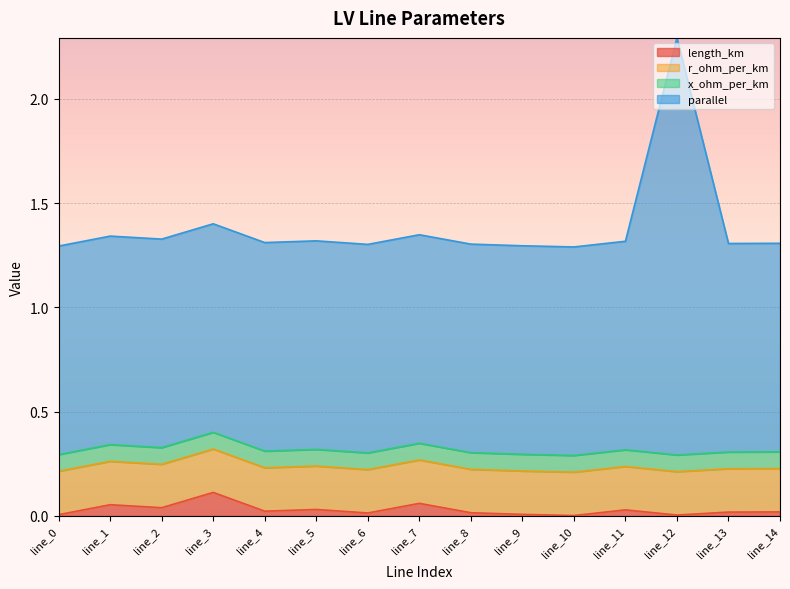

What are all the series names shown in the legend?

length_km, r_ohm_per_km, x_ohm_per_km, parallel